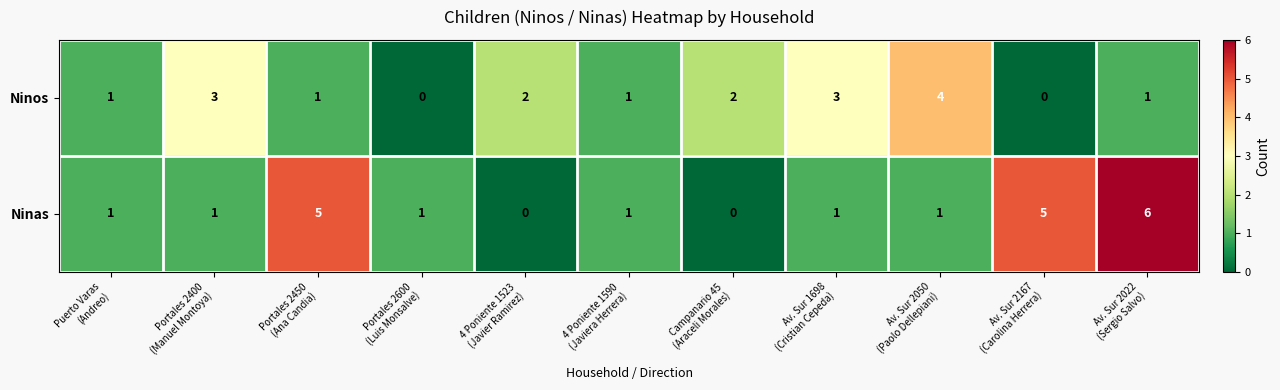

How many categories are shown in the chart?

11